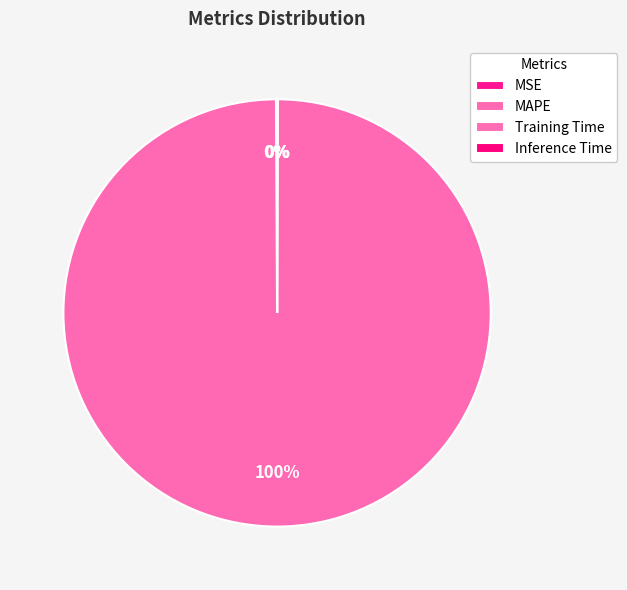

Combined, do MAPE and Inference Time account for over 50%?

Yes